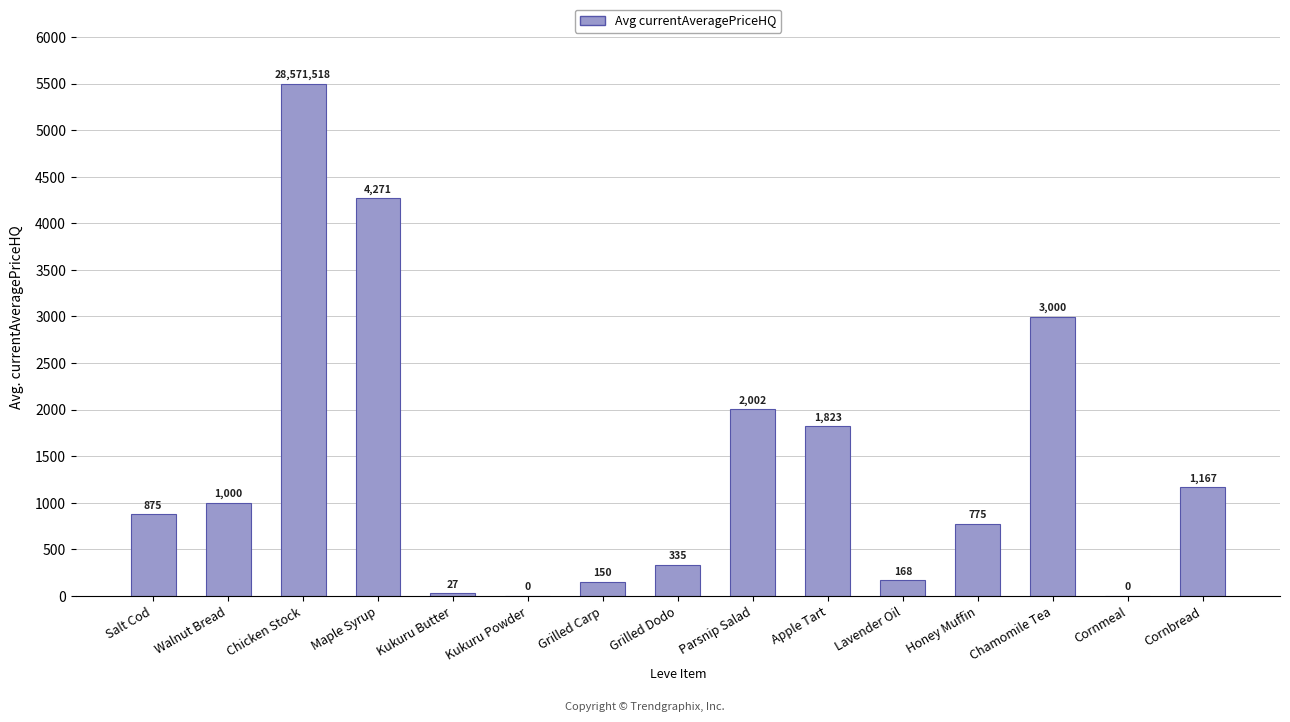

What is the change in value from Kukuru Powder to Apple Tart?

+1823.0